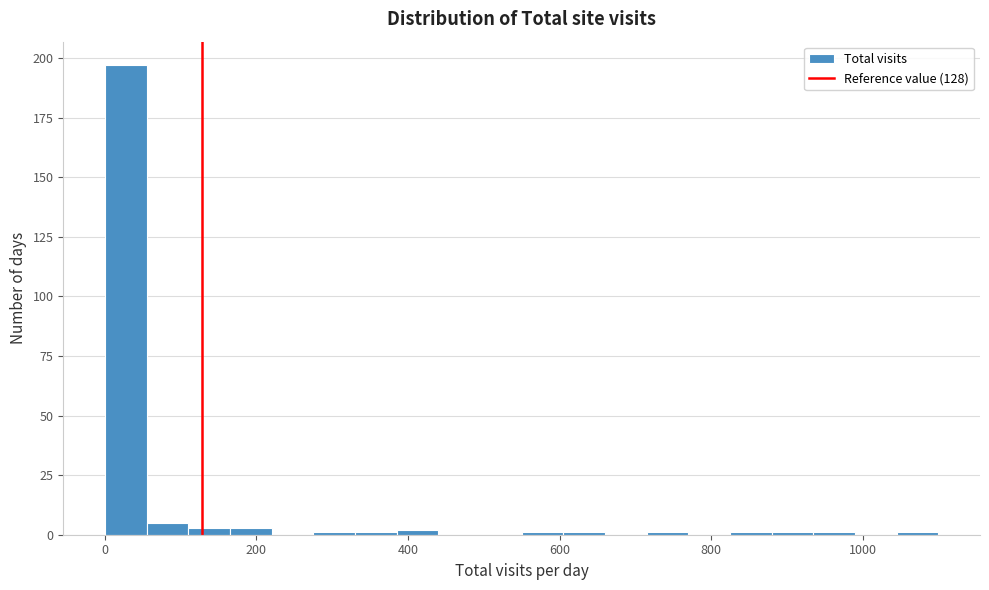

Read against the x-axis, roughly where is the centre of the tallest bar?

20